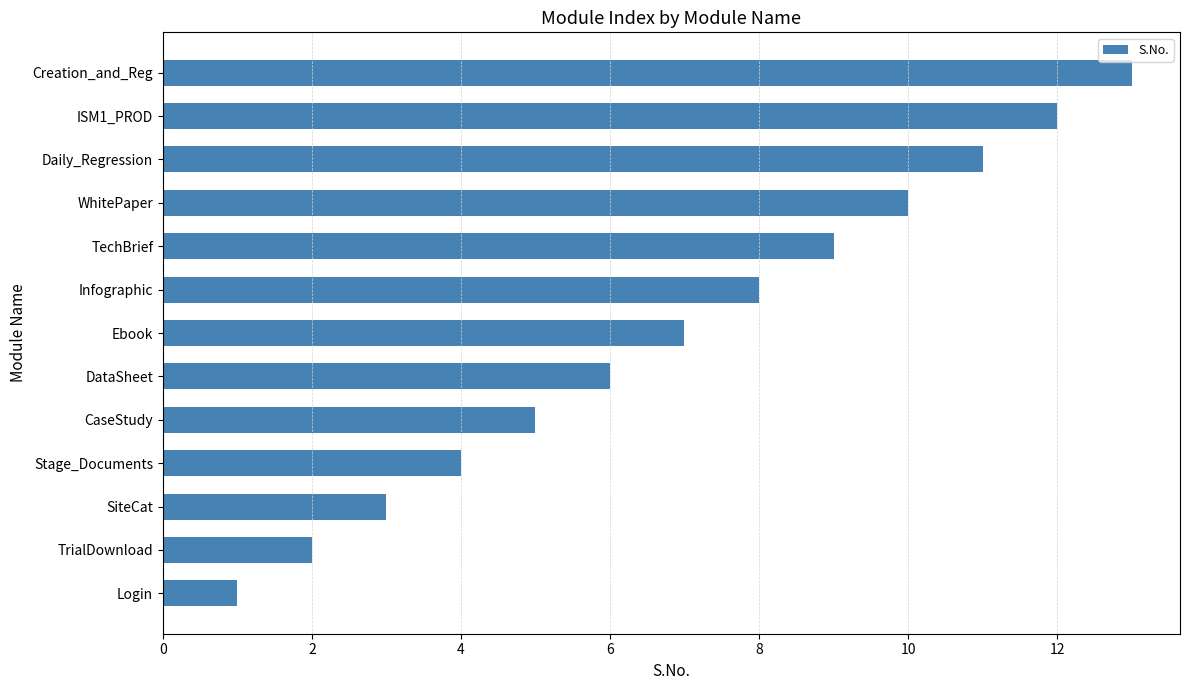

What is the difference between the second highest and second lowest values?

10